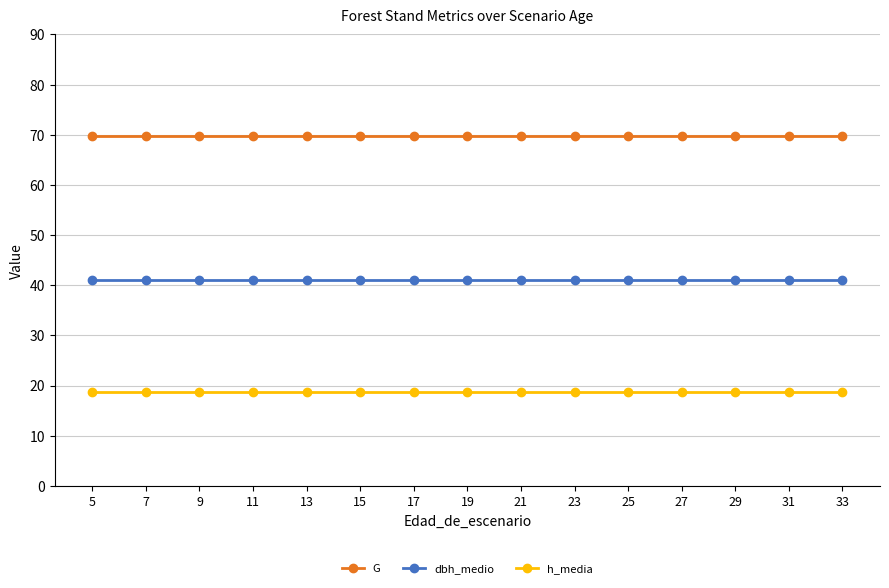

Rank the series by their maximum value, from lowest to highest.

h_media, dbh_medio, G